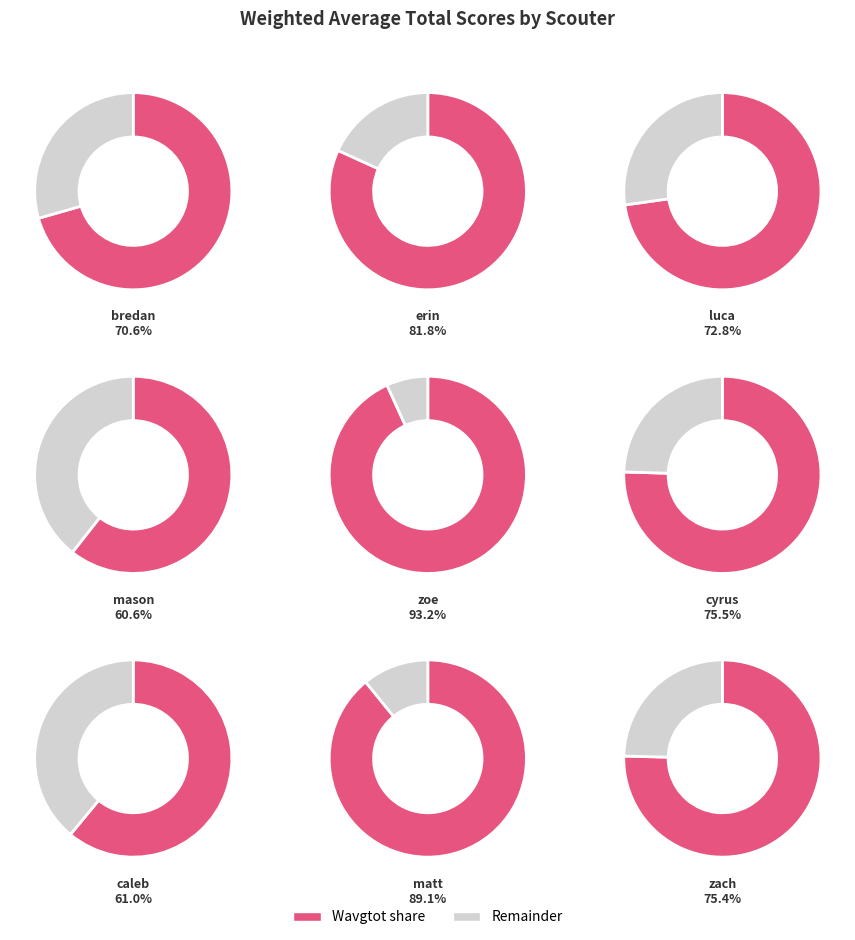

Rank the categories by value from highest to lowest.

zoe, matt, erin, cyrus, zach, luca, bredan, caleb, mason